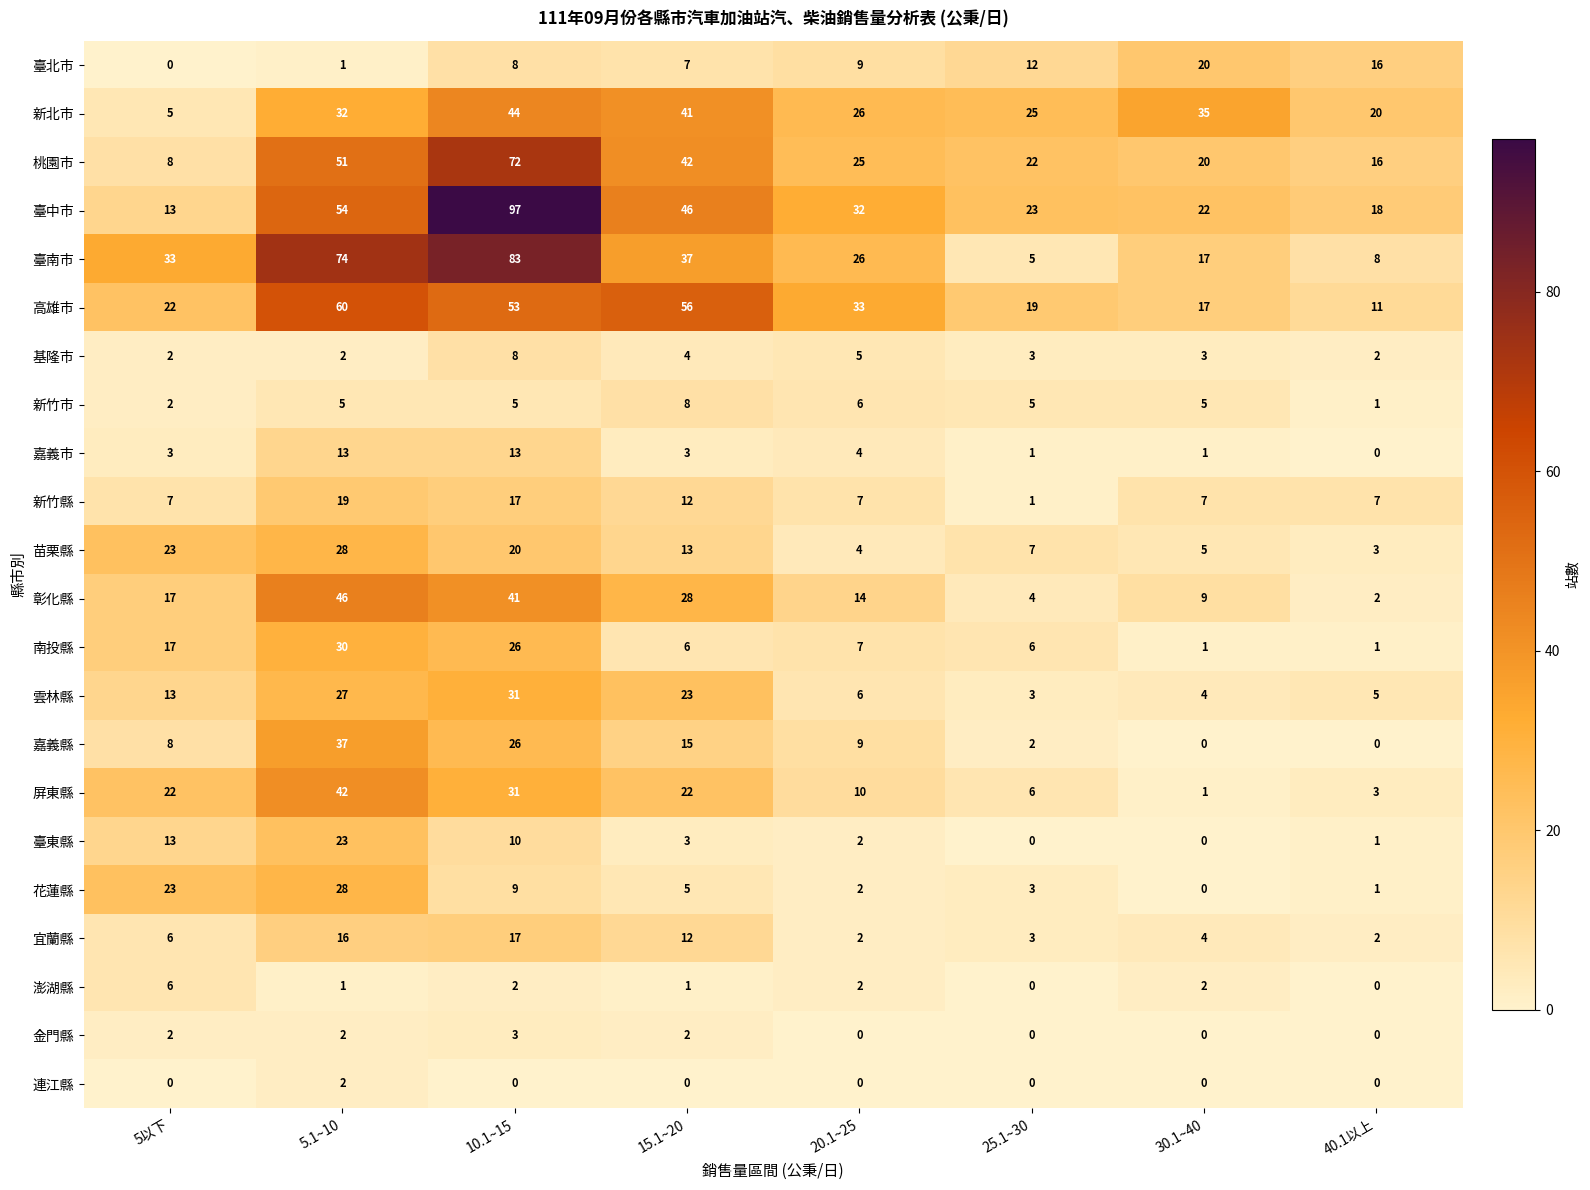

What is the average value of the 花蓮縣 series?

9